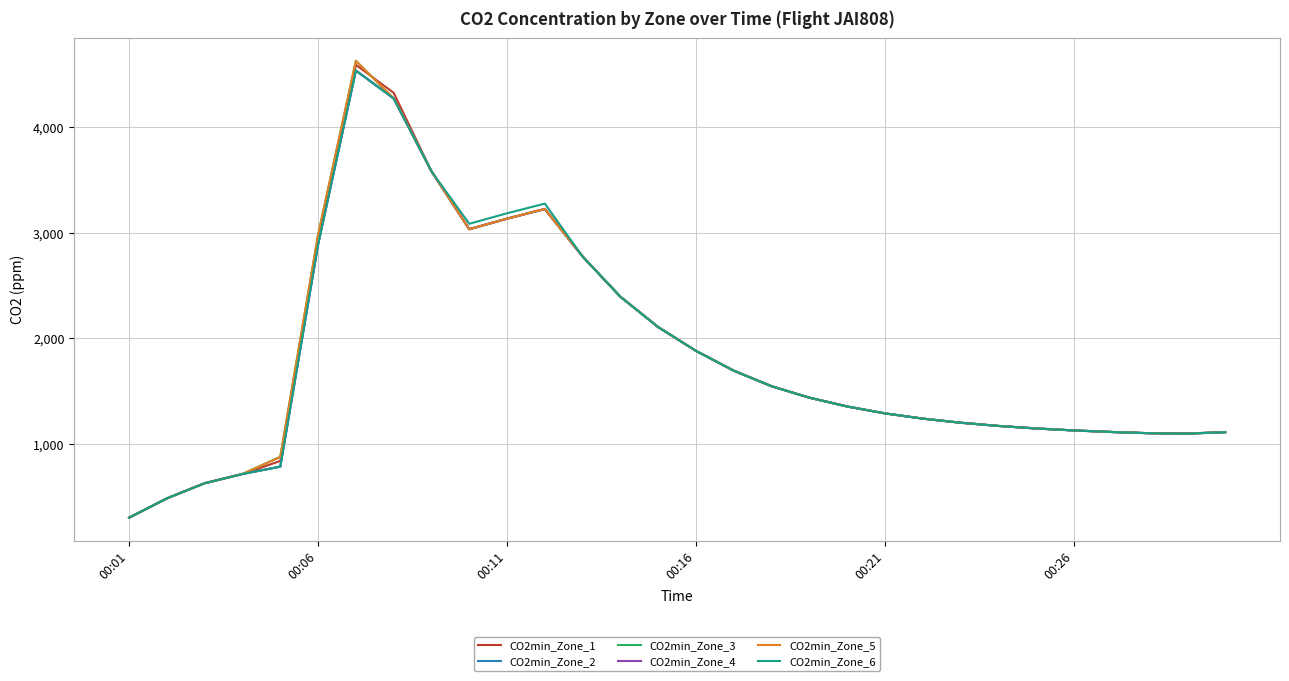

Which series has the largest range (max minus min)?

CO2min_Zone_3